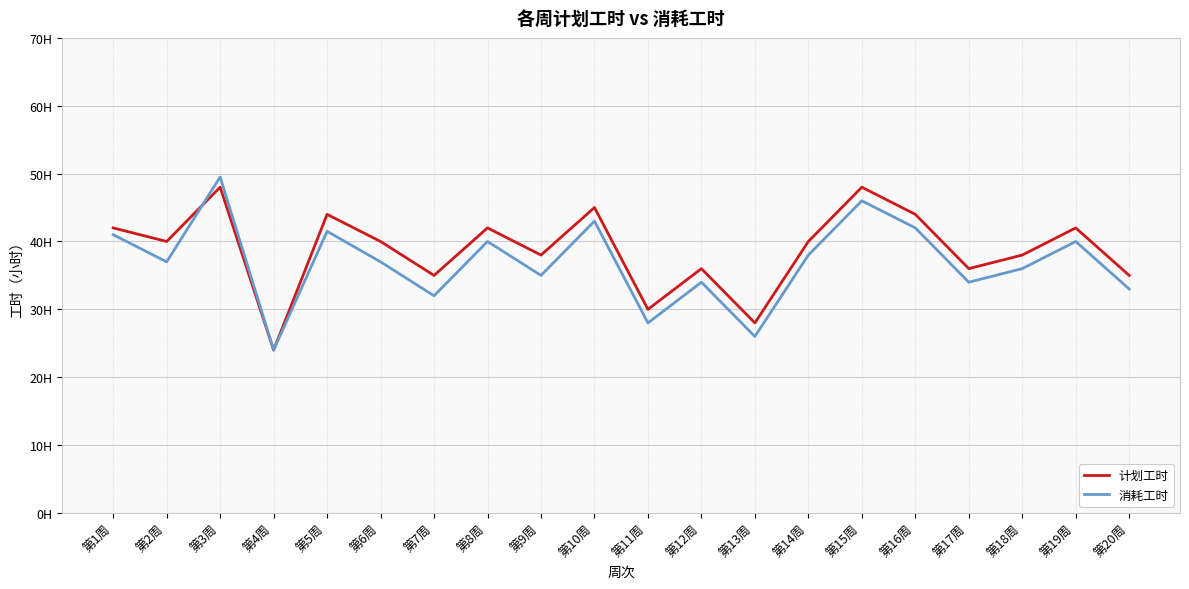

True or false: 计划工时 has a value of 44.0 at 第16周.

True